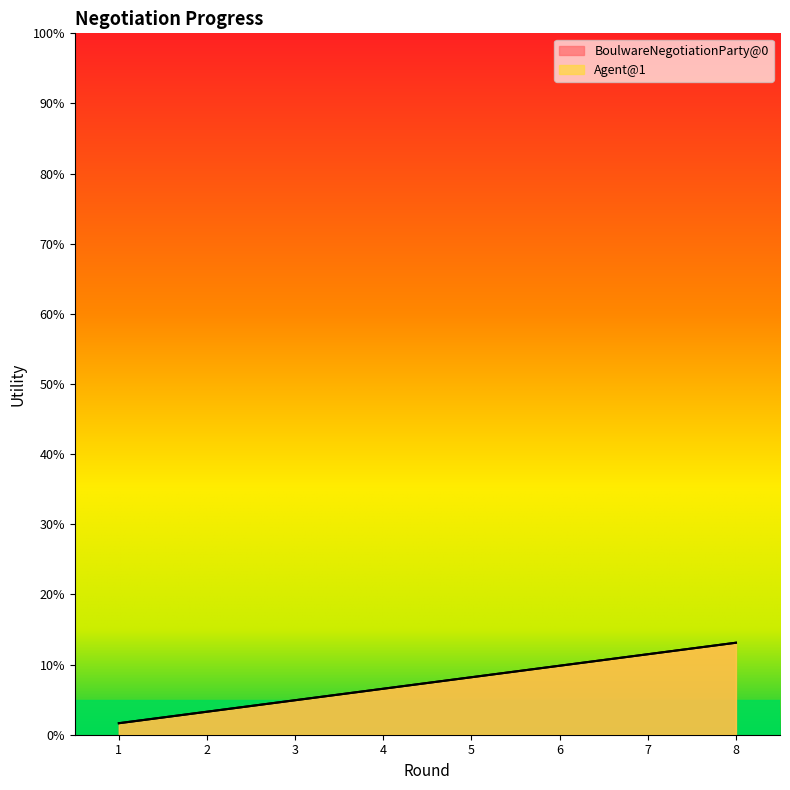

True or false: Agent@1 and BoulwareNegotiationParty@0 cross at least once.

False